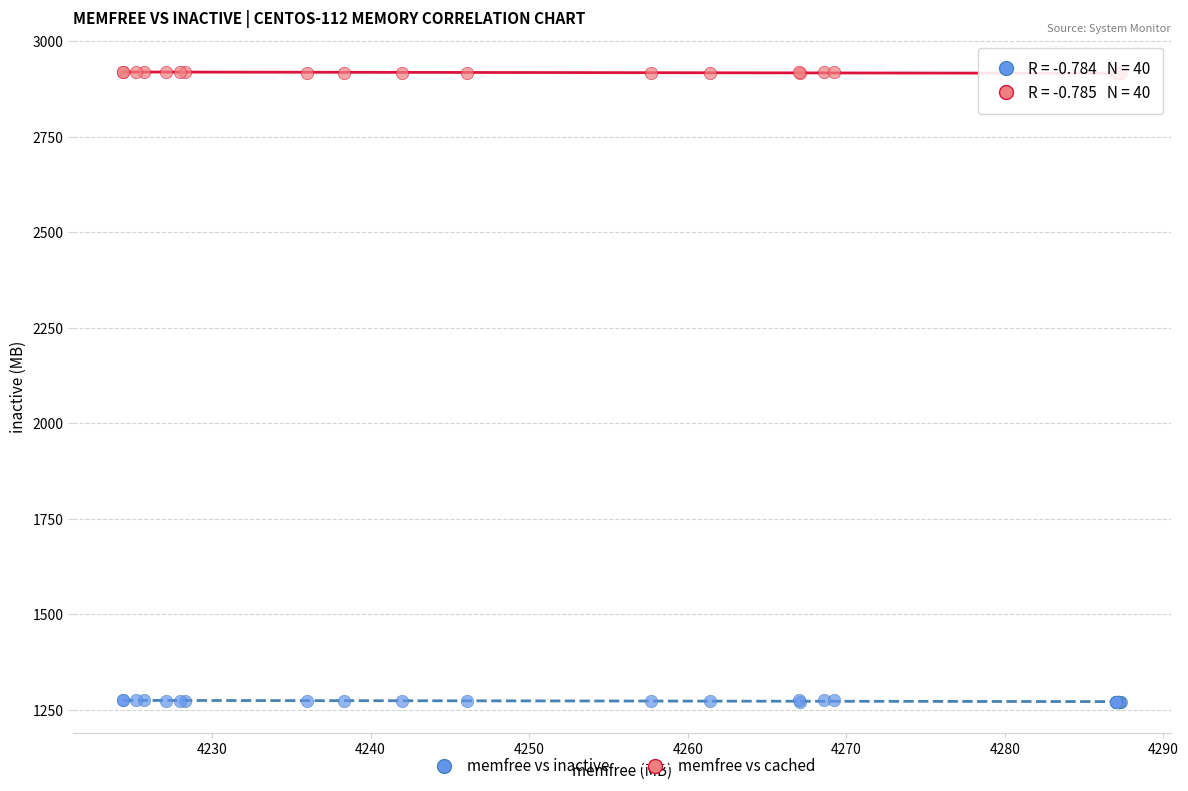

Which series reaches the minimum Y coordinate?

memfree vs inactive